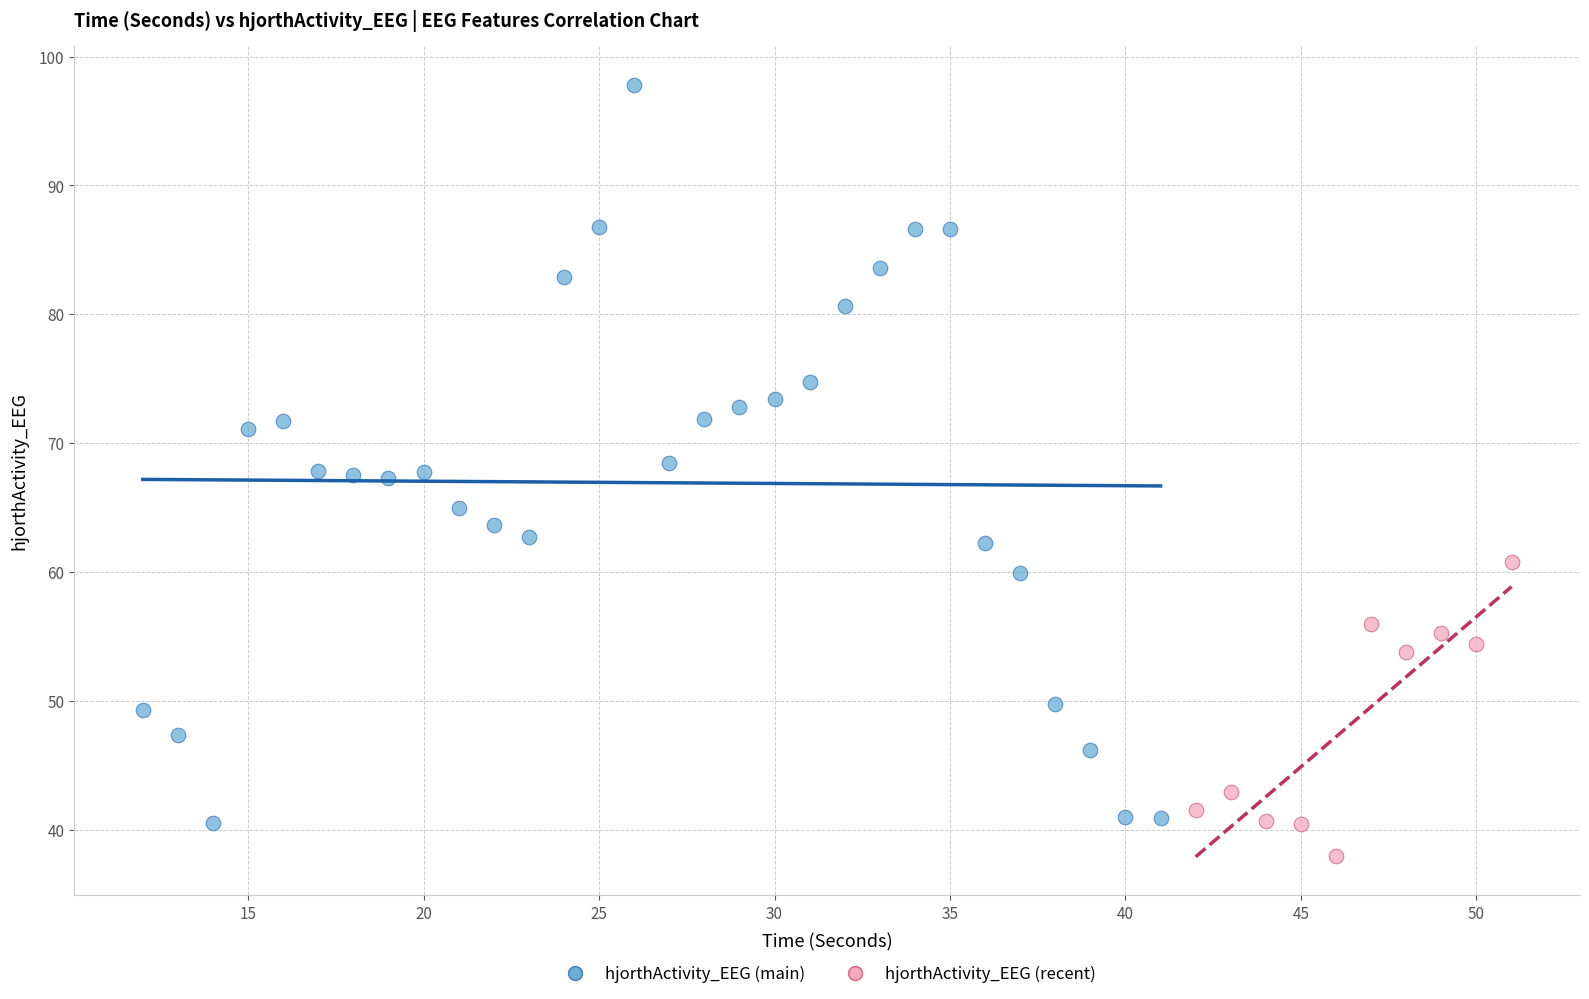

Which series reaches the maximum Y coordinate?

hjorthActivity_EEG (main)